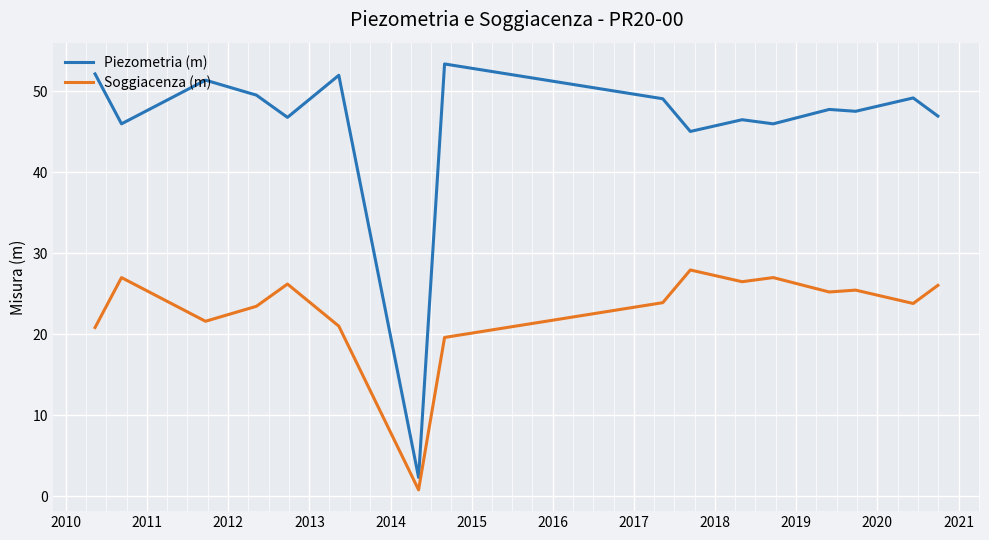

What is the maximum value shown in the chart?

53.4